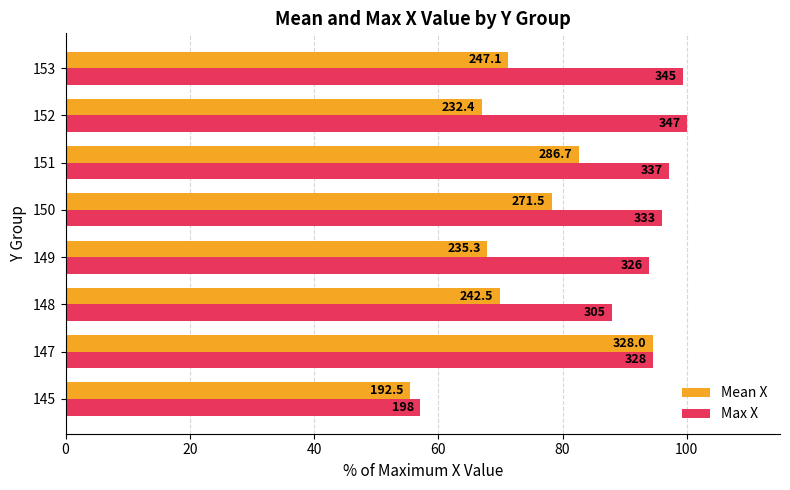

What are all the series names shown in the legend?

Mean X, Max X